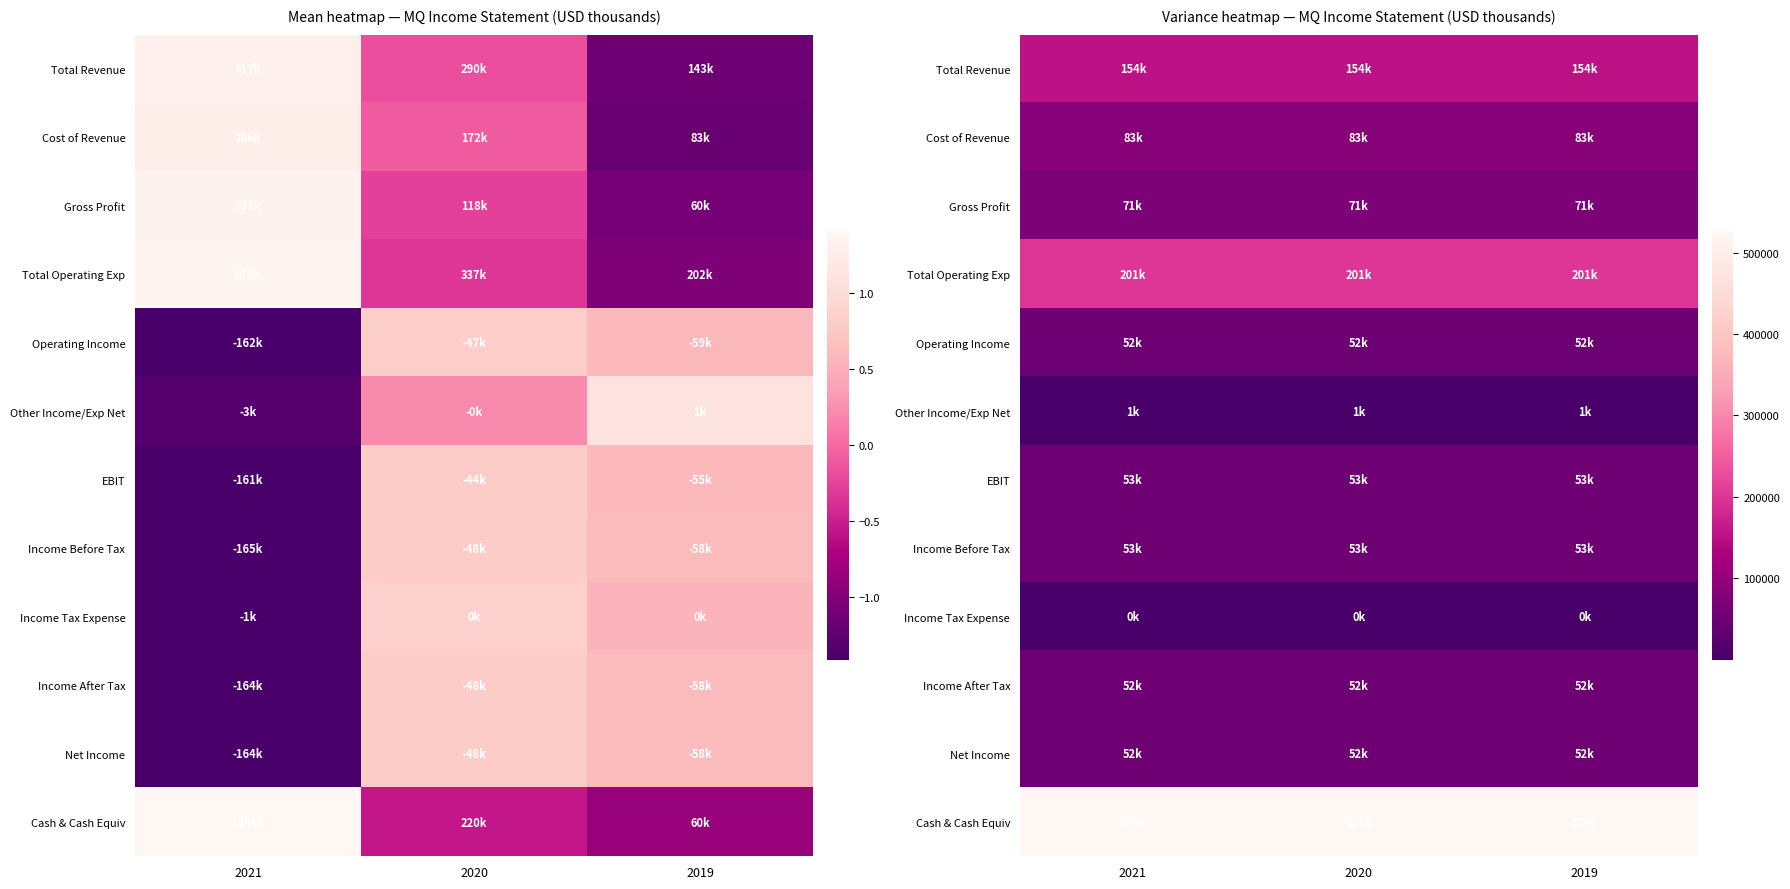

What is the minimum value for Cash & Cash Equiv?

526039.0